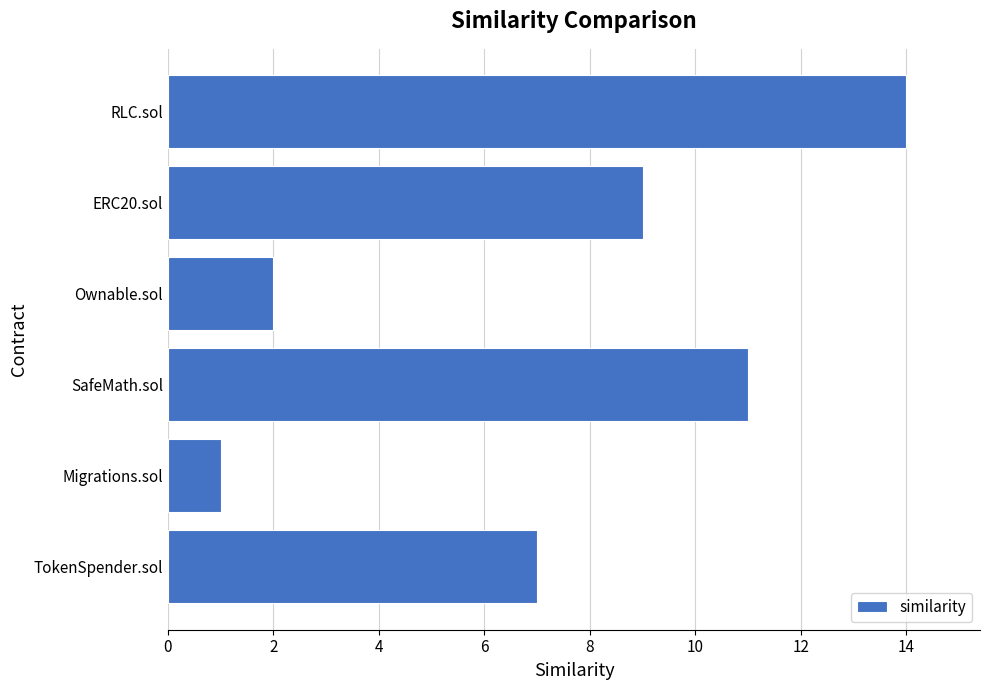

What is the sum of all values?

44